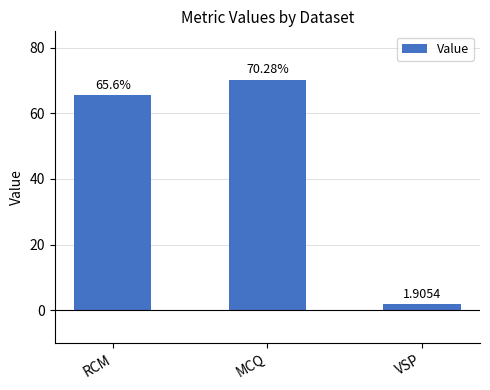

What is the minimum value shown in the chart?

1.9